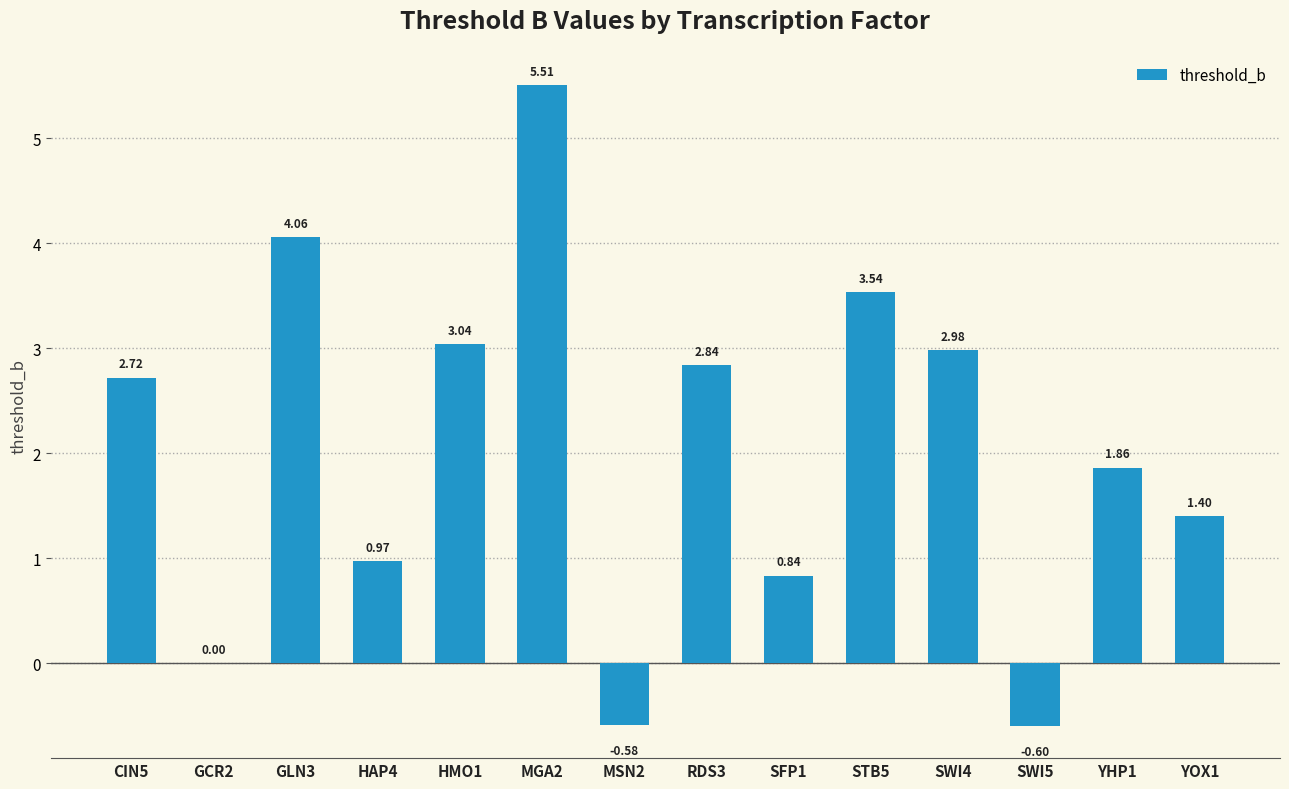

Which has a higher value, MGA2 or STB5?

MGA2